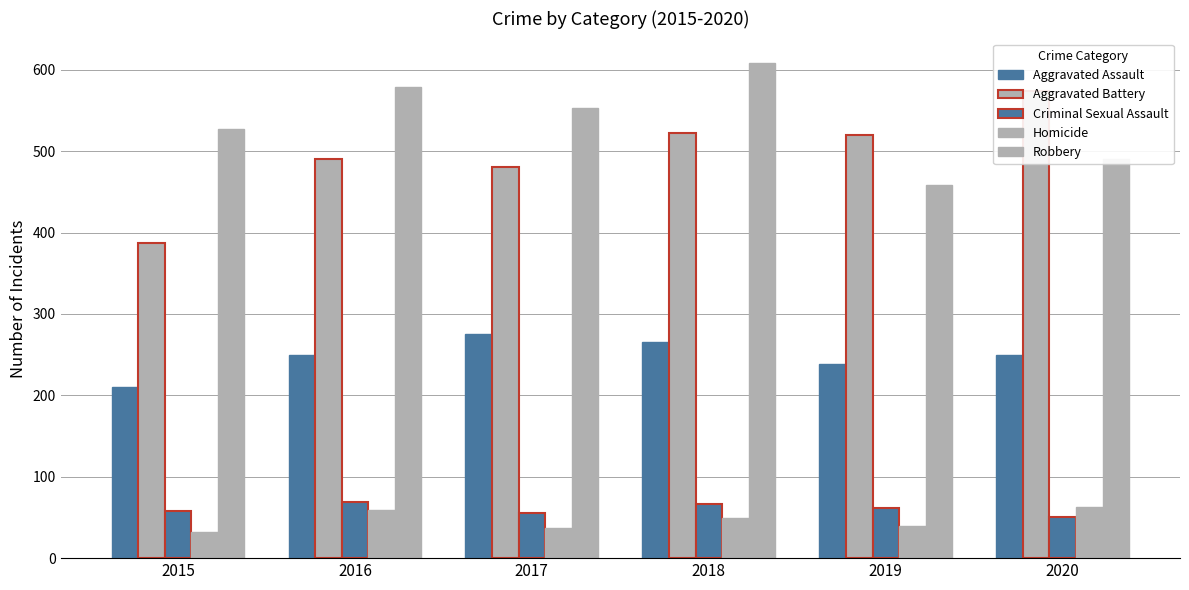

Reading left to right, transcribe all the data shown in this chart.

Aggravated Assault: 210	250	276	265	238	249
Aggravated Battery: 387	491	480	522	520	574
Criminal Sexual Assault: 58	69	55	66	62	50
Homicide: 32	59	37	49	40	63
Robbery: 527	579	553	608	458	491